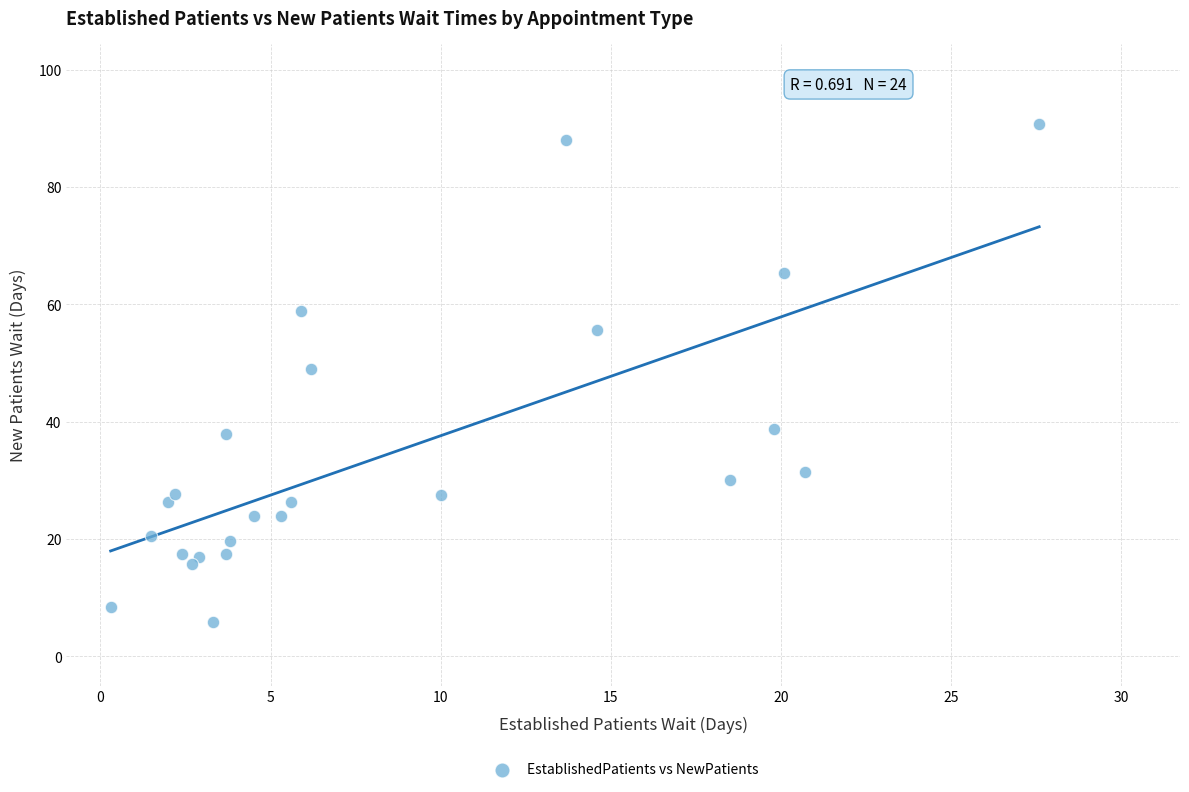

What is the range of Y values (max minus min)?

84.9